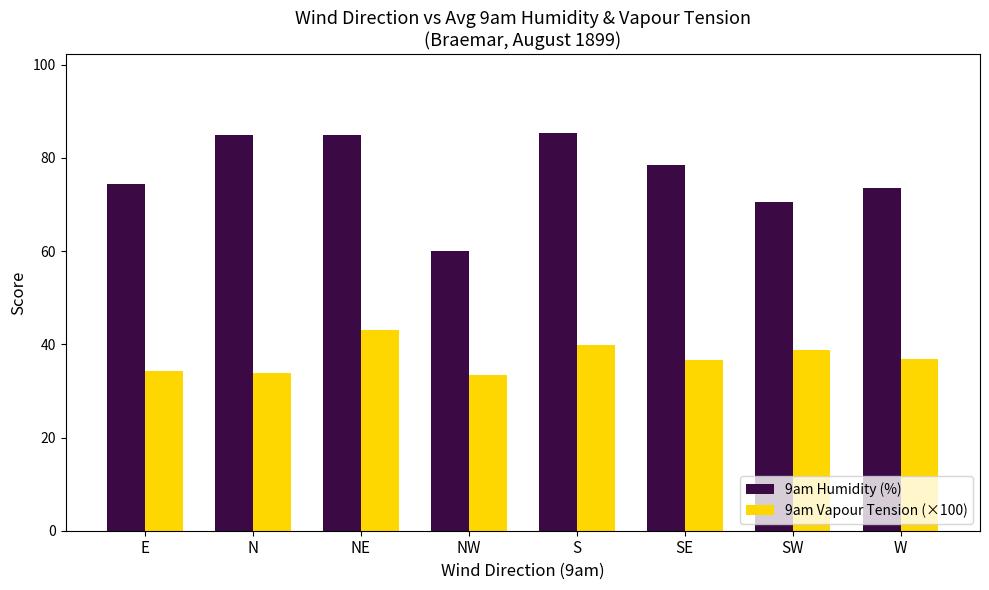

What is the total value across all series at NE?

128.0